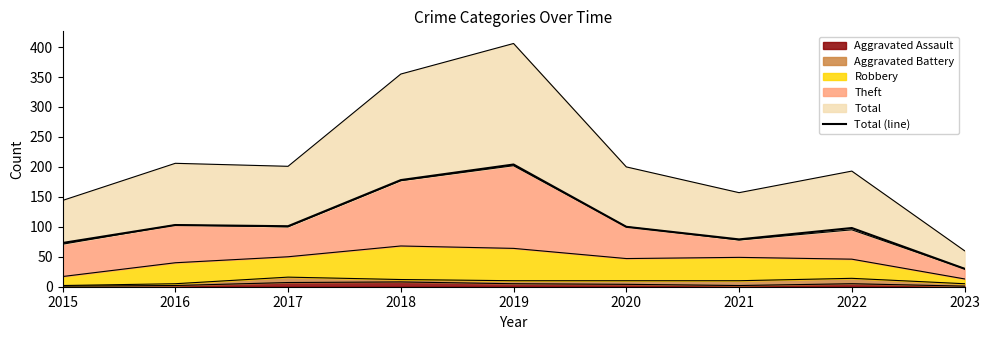

What is the change in value from 2016 to 2023?

-73